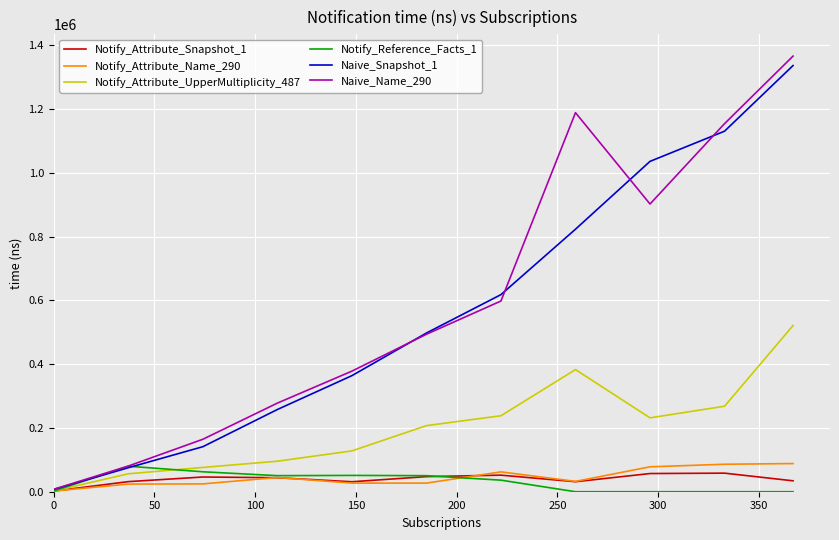

After their last crossing, which series has the higher values: Notify_Reference_Facts_1 or Notify_Attribute_UpperMultiplicity_487?

Notify_Attribute_UpperMultiplicity_487